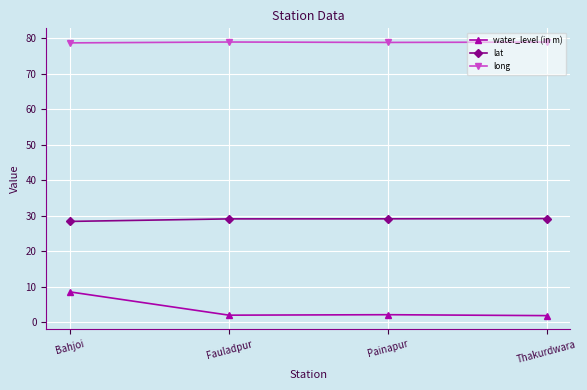

Count the lat values in the range 29 to 30.

3